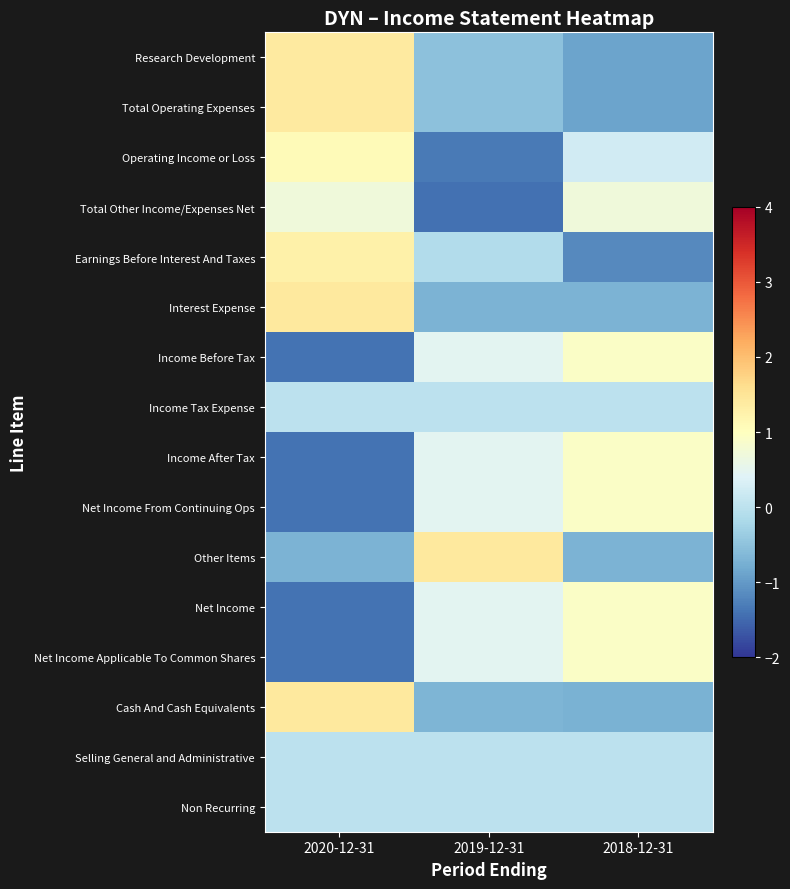

Which label corresponds to the smallest value in the chart?

2019-12-31